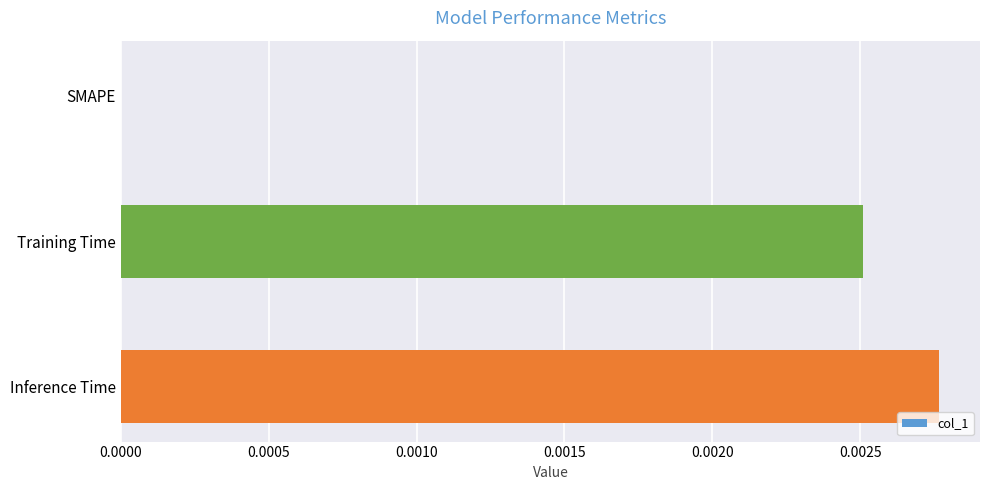

Are the bars horizontal?

Yes